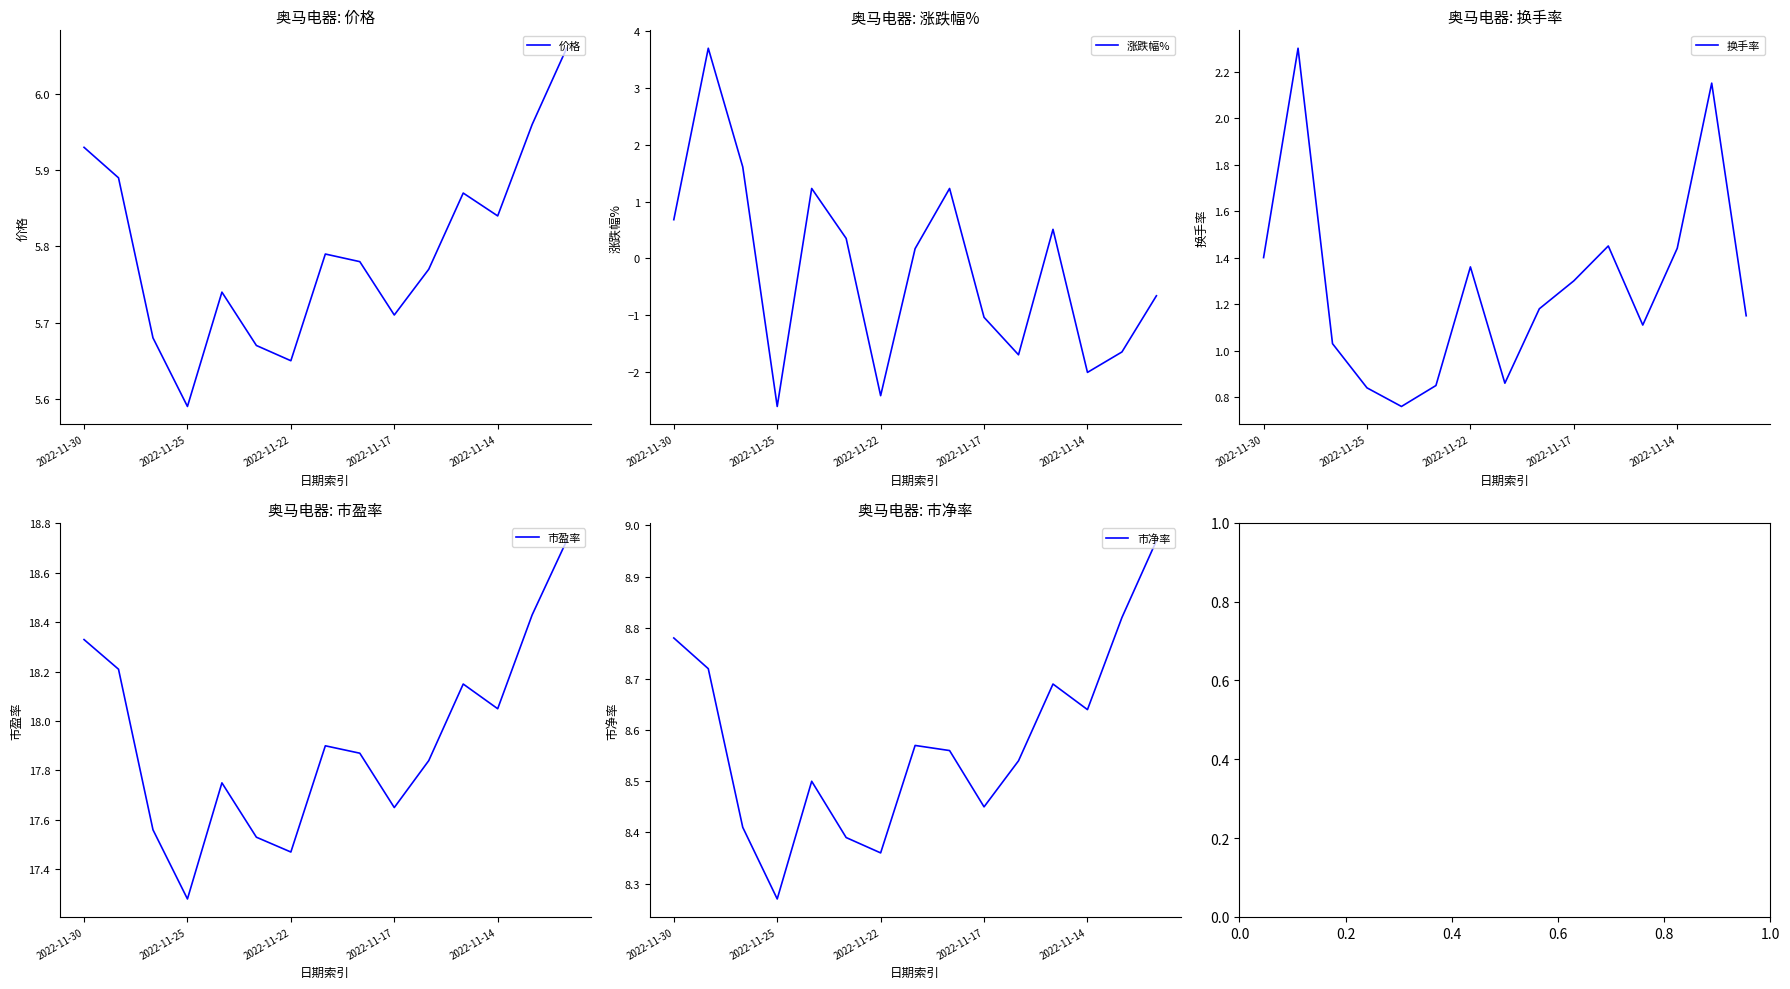

True or false: 换手率 and 市盈率 cross at least once.

False